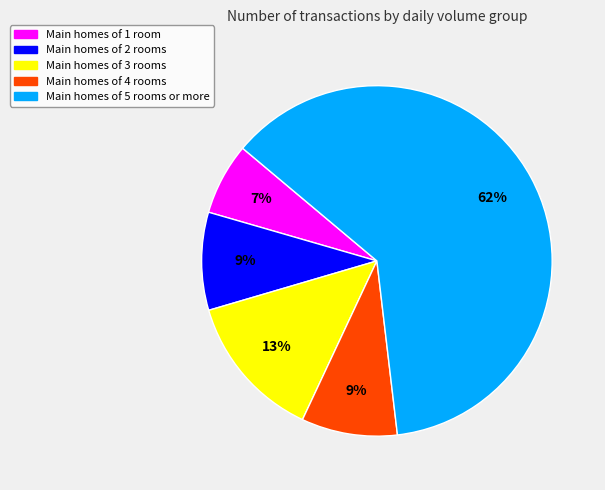

To the nearest percent, what is the average slice percentage?

20%